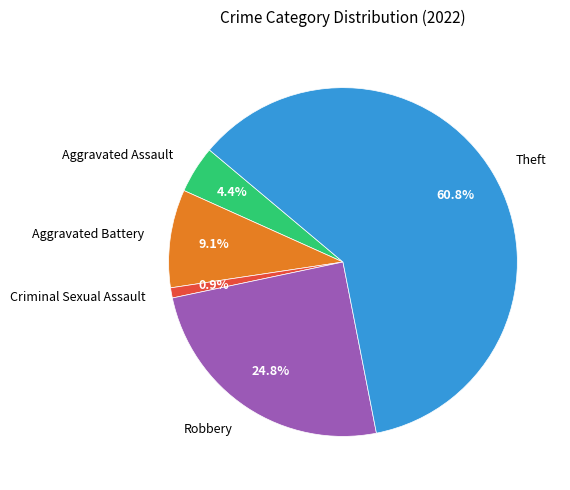

Which has a higher value, Aggravated Battery or Aggravated Assault?

Aggravated Battery